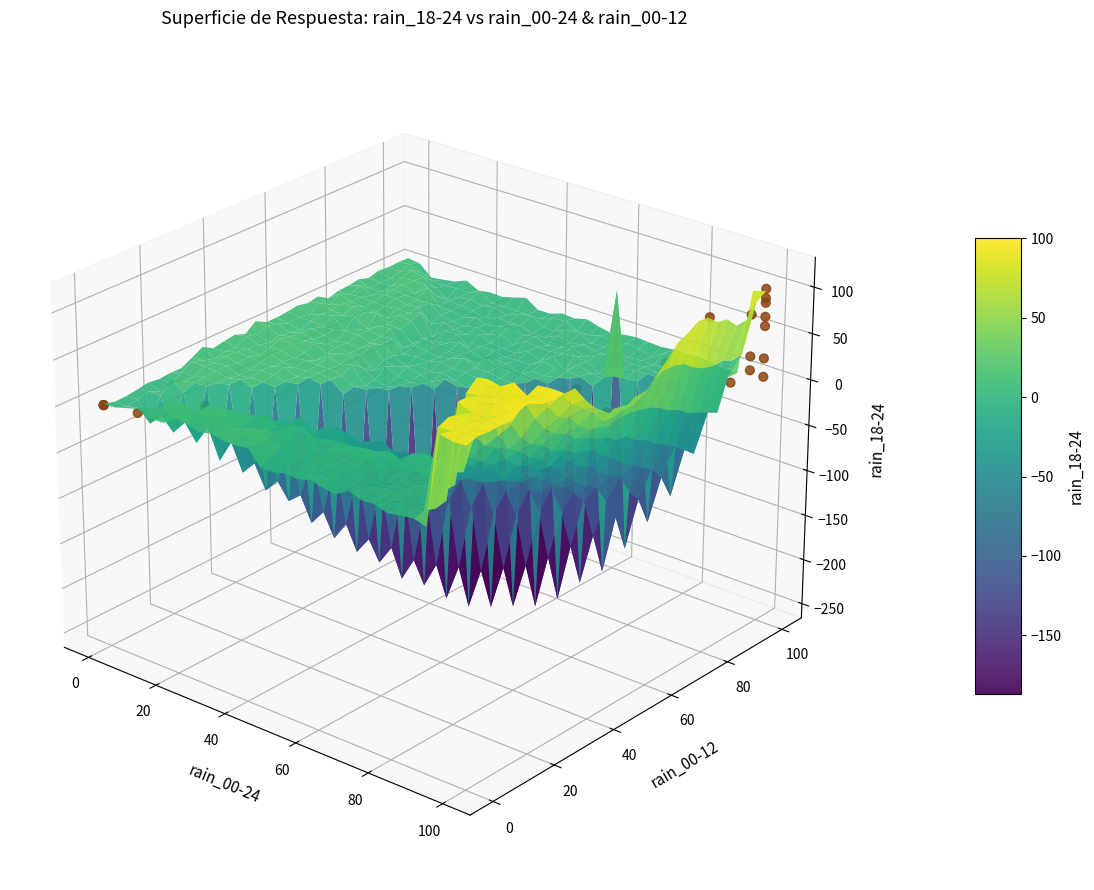

How many data points does each series have?

24